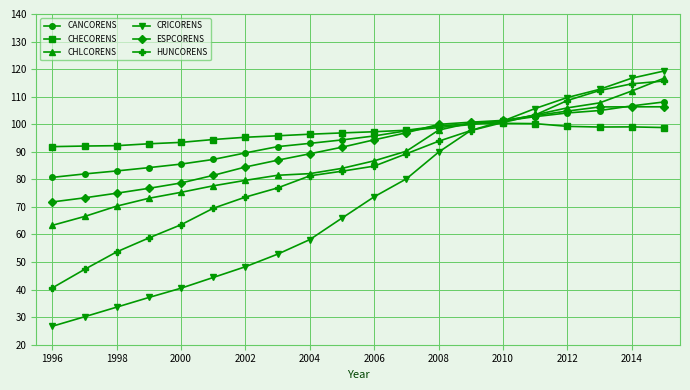

True or false: HUNCORENS has more than 2 points higher than both neighbors.

False